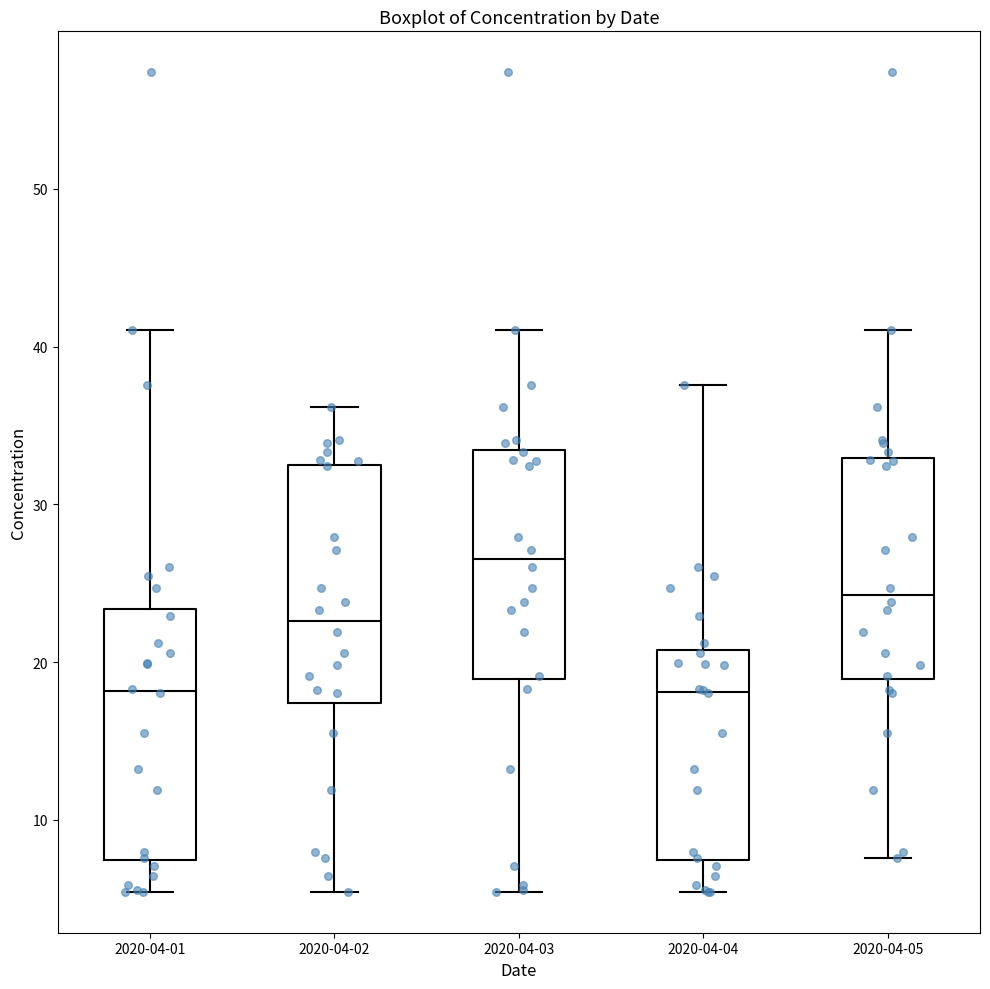

Where is the upper edge of the box for 2020-04-02 on the y-axis? The values are not printed on the chart, so give them approximately, as read against the axis.

33